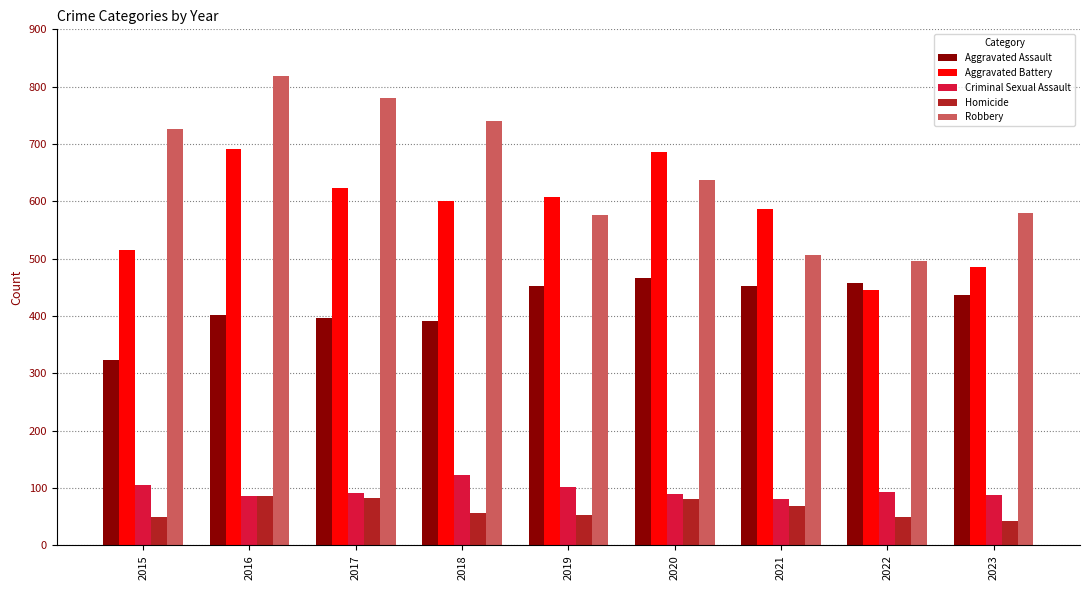

The value of Homicide at 2019 is 53. True or false?

True